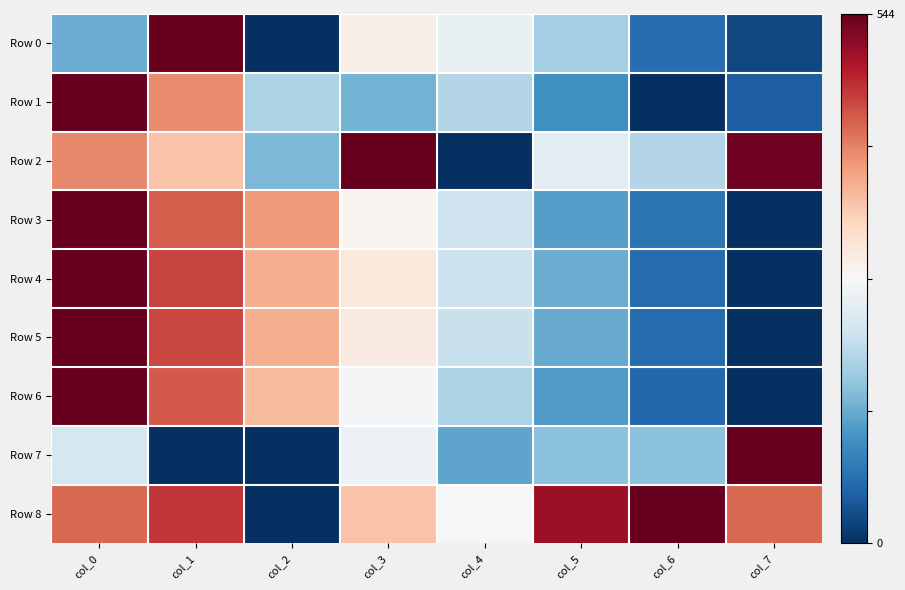

Reading left to right, transcribe all the data shown in this chart.

Row 0: col_0=0.3	col_1=1.0	col_2=0.0	col_3=0.5	col_4=0.5	col_5=0.3	col_6=0.1	col_7=0.0
Row 1: col_0=1.0	col_1=0.7	col_2=0.3	col_3=0.3	col_4=0.4	col_5=0.2	col_6=0.0	col_7=0.1
Row 2: col_0=0.7	col_1=0.6	col_2=0.3	col_3=1.0	col_4=0.0	col_5=0.4	col_6=0.4	col_7=1.0
Row 3: col_0=1.0	col_1=0.8	col_2=0.7	col_3=0.5	col_4=0.4	col_5=0.2	col_6=0.1	col_7=0.0
Row 4: col_0=1.0	col_1=0.8	col_2=0.7	col_3=0.6	col_4=0.4	col_5=0.3	col_6=0.1	col_7=0.0
Row 5: col_0=1.0	col_1=0.8	col_2=0.7	col_3=0.5	col_4=0.4	col_5=0.2	col_6=0.1	col_7=0.0
Row 6: col_0=1.0	col_1=0.8	col_2=0.7	col_3=0.5	col_4=0.3	col_5=0.2	col_6=0.1	col_7=0.0
Row 7: col_0=0.4	col_1=0.0	col_2=0.0	col_3=0.5	col_4=0.2	col_5=0.3	col_6=0.3	col_7=1.0
Row 8: col_0=0.8	col_1=0.9	col_2=0.0	col_3=0.6	col_4=0.5	col_5=0.9	col_6=1.0	col_7=0.8